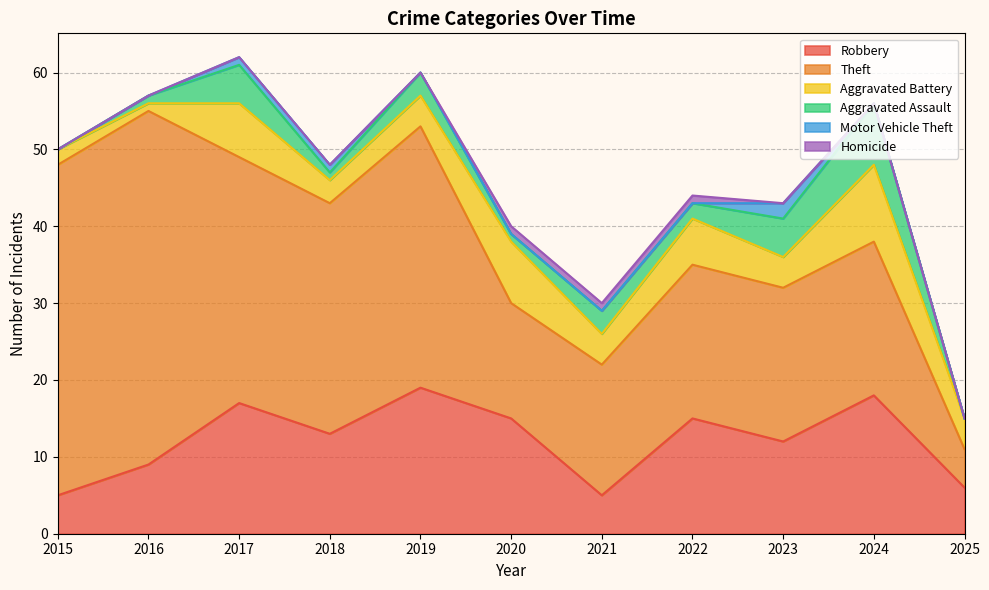

The Motor Vehicle Theft series shows 1 at 2018. True or false?

True